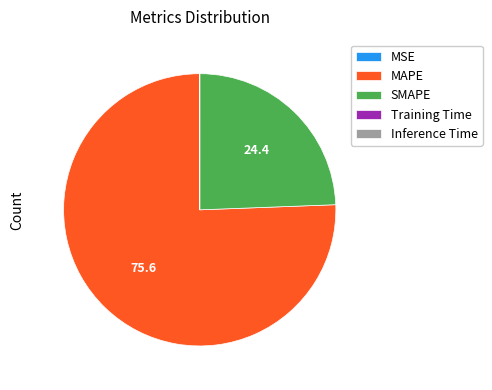

Which category accounts for the majority?

MAPE